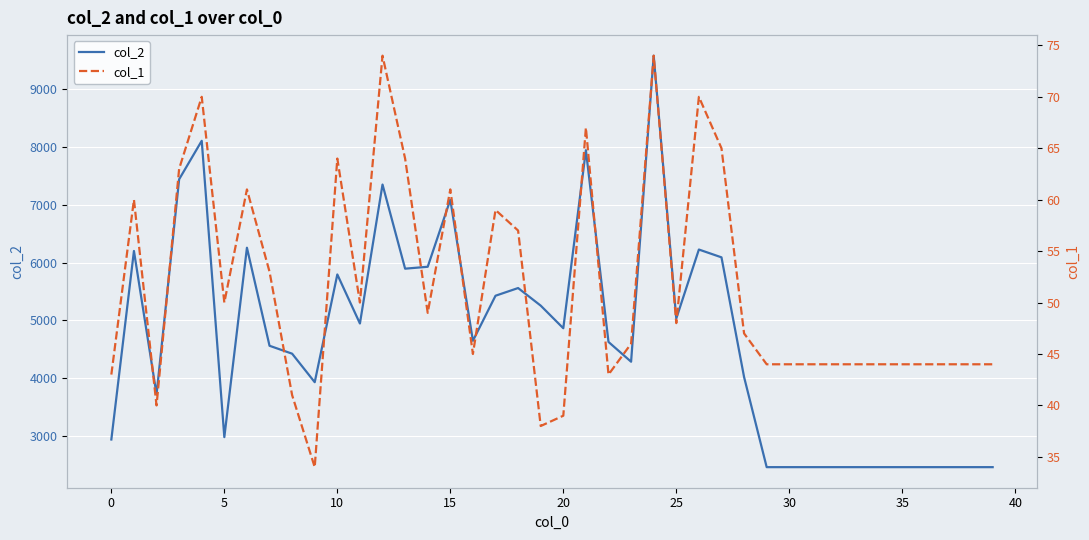

True or false: col_2 and col_1 cross at least once.

False